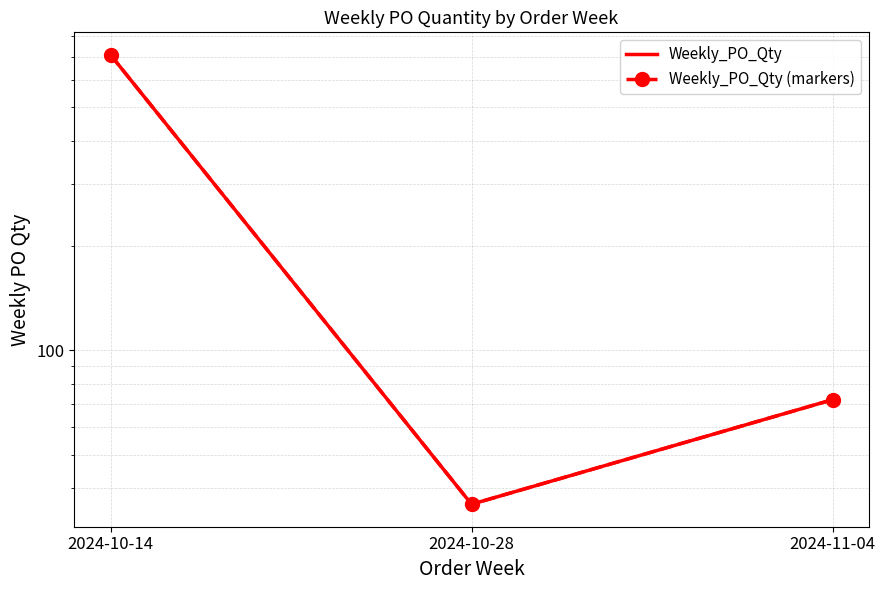

What is the minimum value for Weekly_PO_Qty (markers)?

36